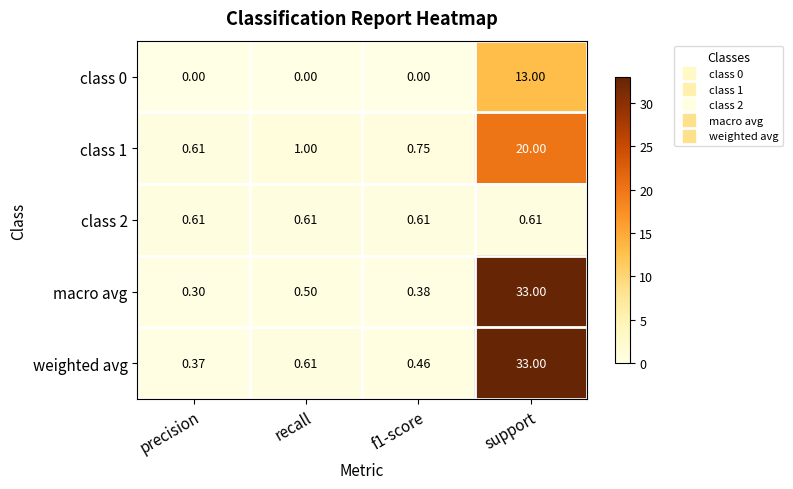

Which series has the largest range (max minus min)?

macro avg